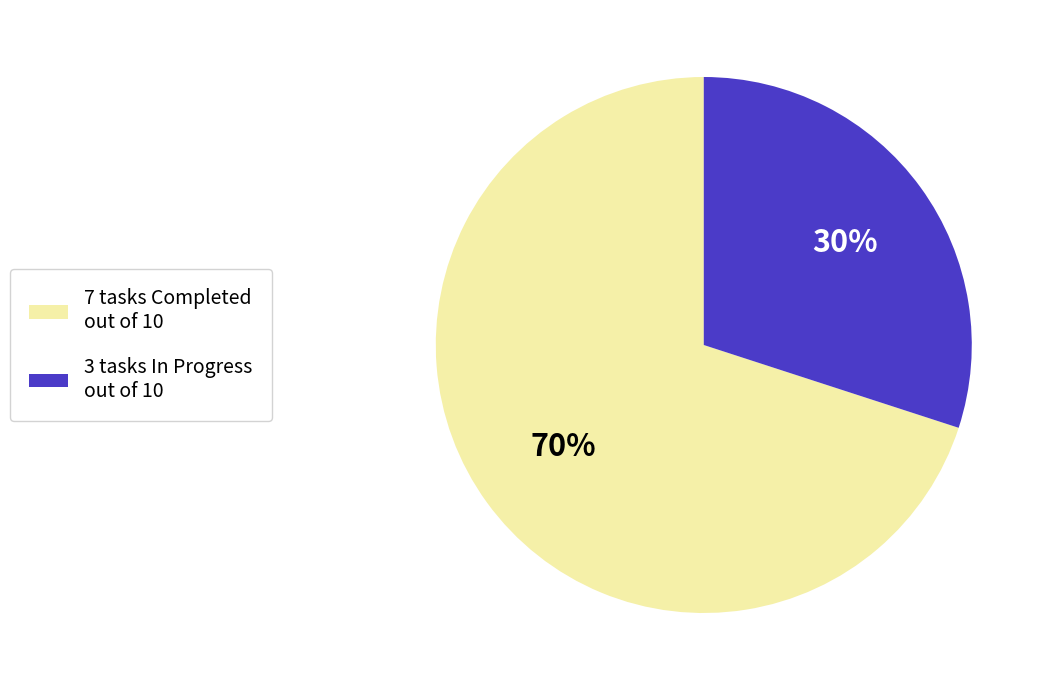

Is there a majority slice in this chart?

Yes